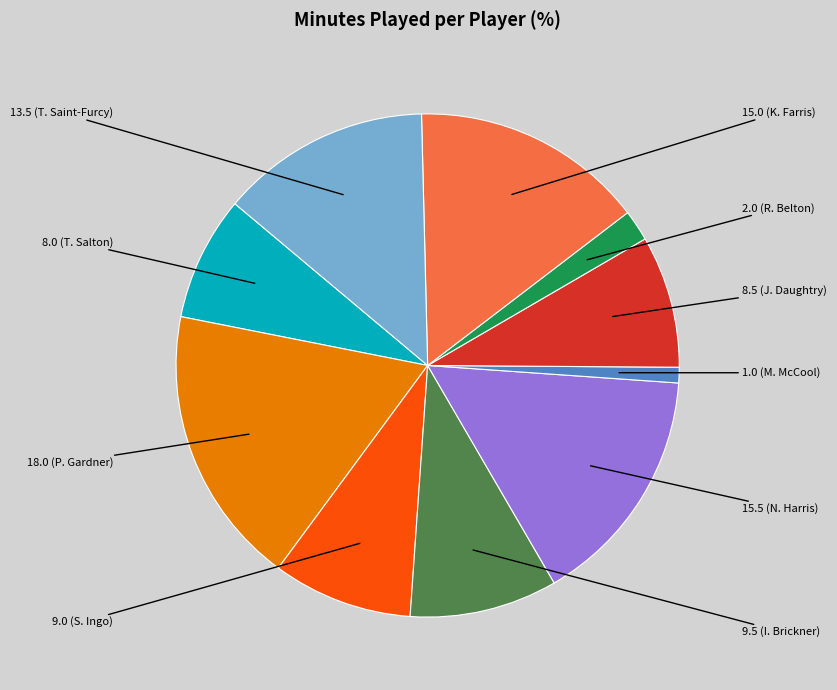

Is there a majority slice in this chart?

No